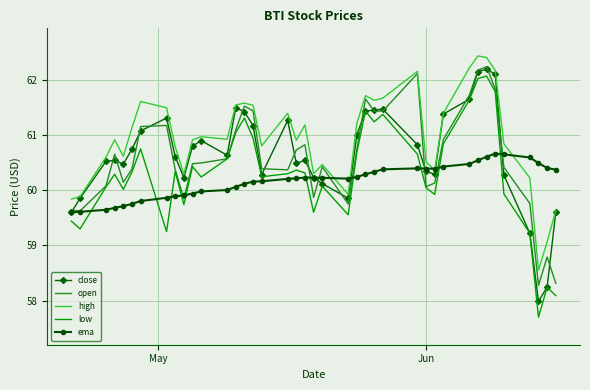

True or false: low and high intersect in this chart.

False